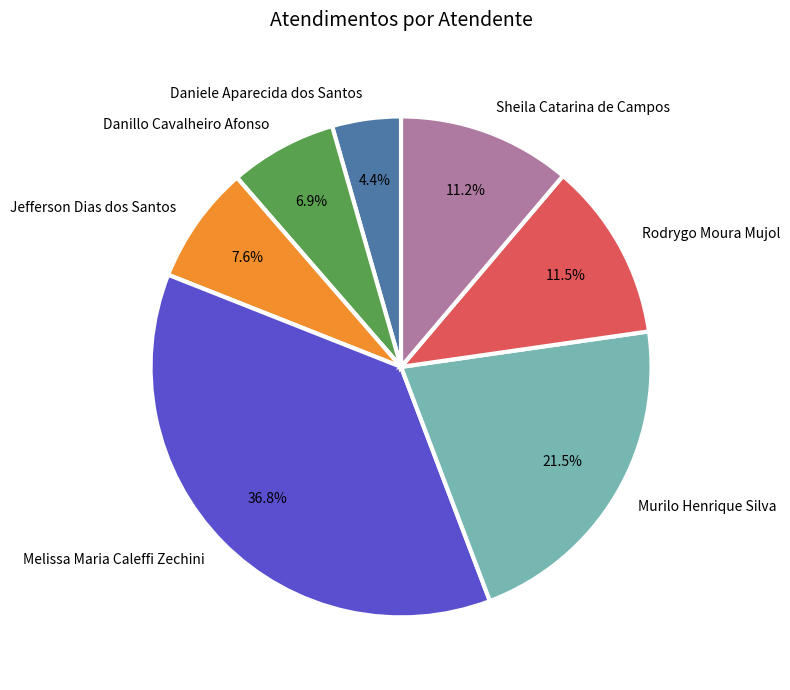

Is Rodrygo Moura Mujol the majority of the pie?

No